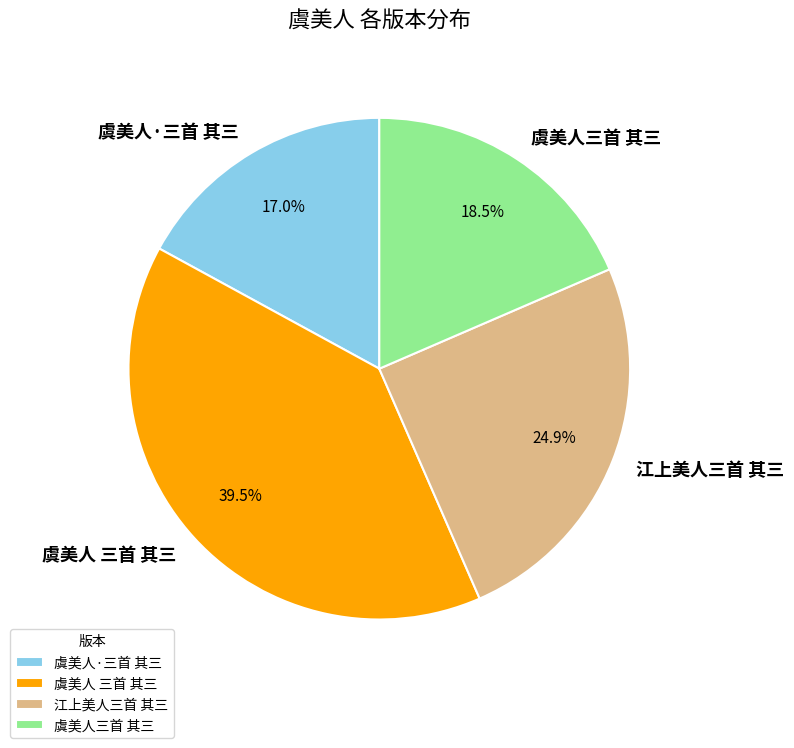

Rank the categories by value from lowest to highest.

虞美人·三首 其三, 虞美人三首 其三, 江上美人三首 其三, 虞美人 三首 其三